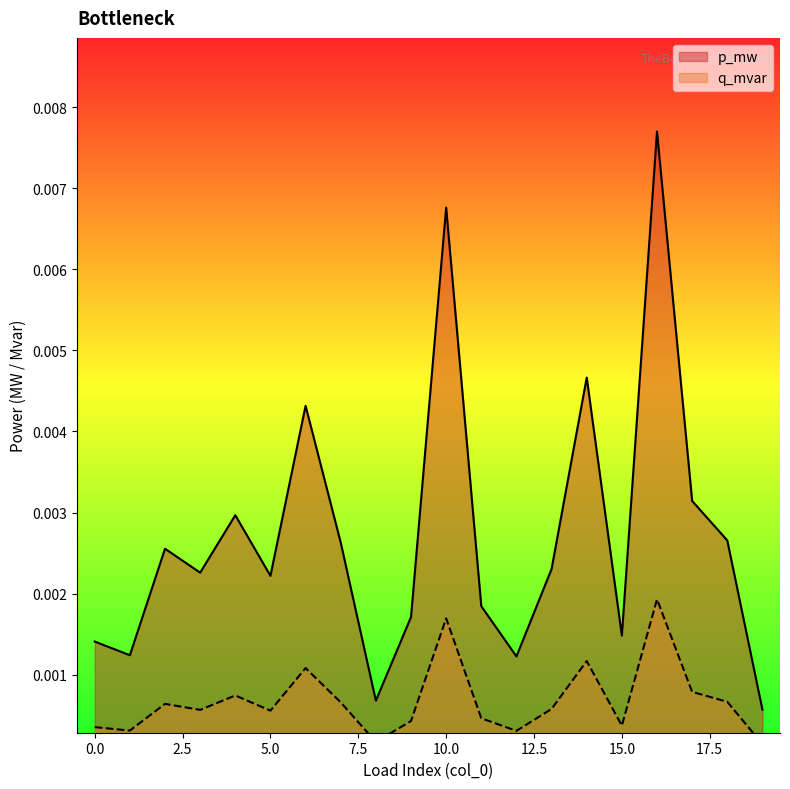

At 10, list the series in order from largest to smallest.

p_mw, q_mvar